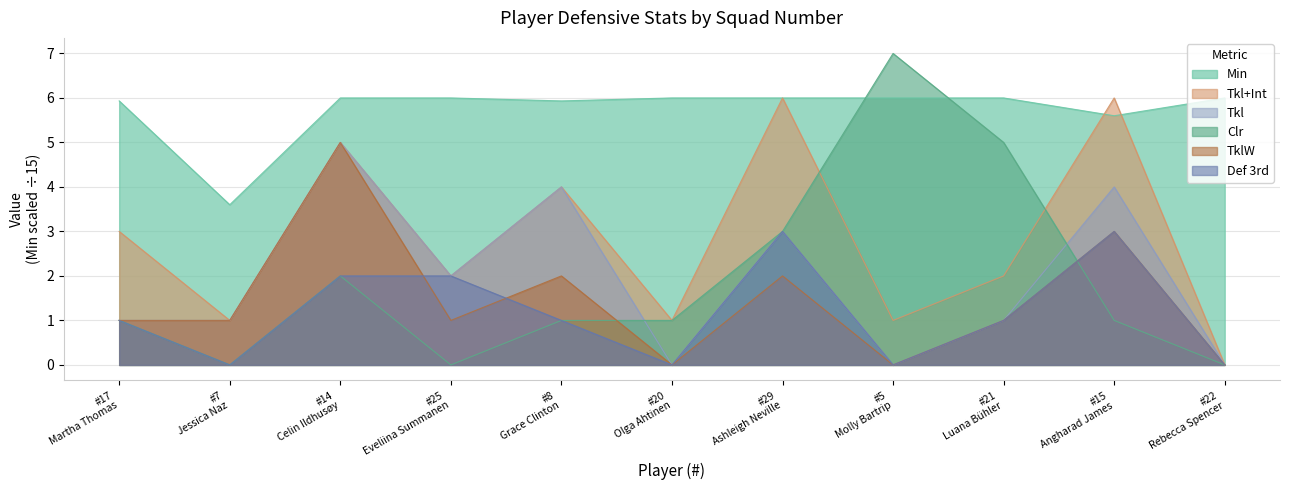

How many values in the Def 3rd series exceed 1?

4